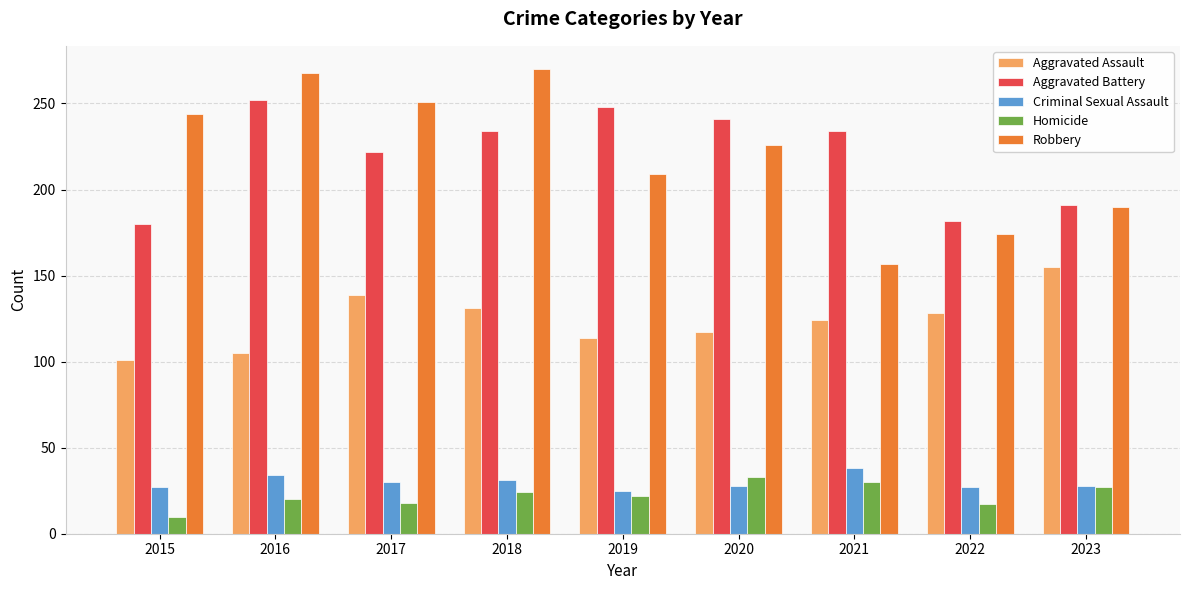

What is the sum of all Aggravated Assault values?

1114